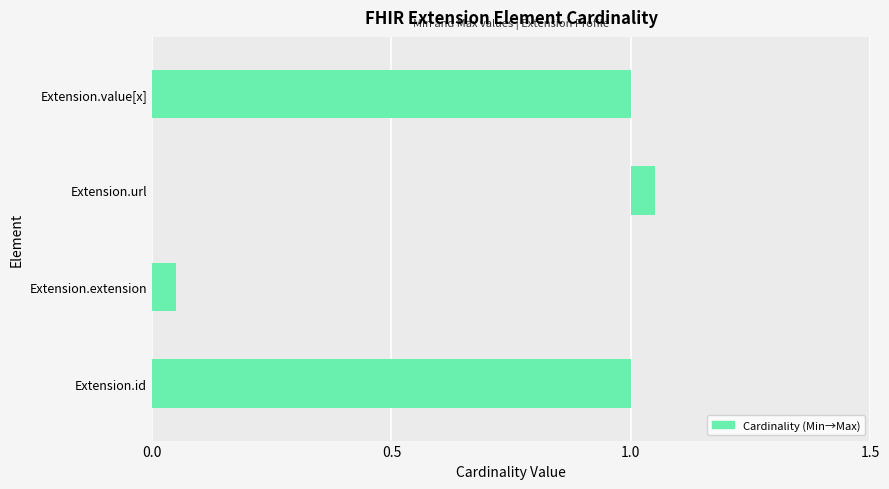

True or false: Max has a value of 0.3 at 0.0.

False